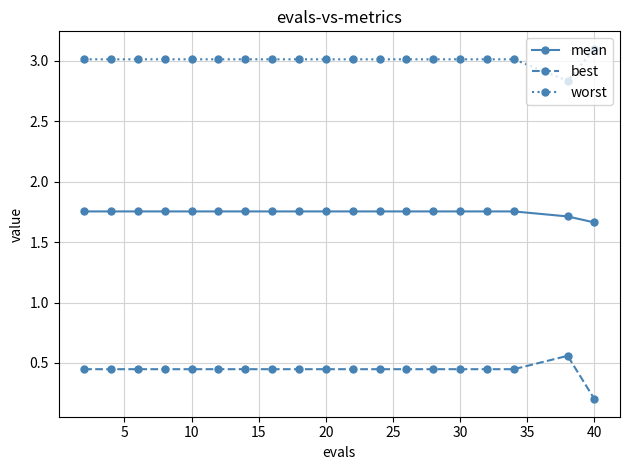

What is the difference between the maximum and minimum values in the worst series?

0.3